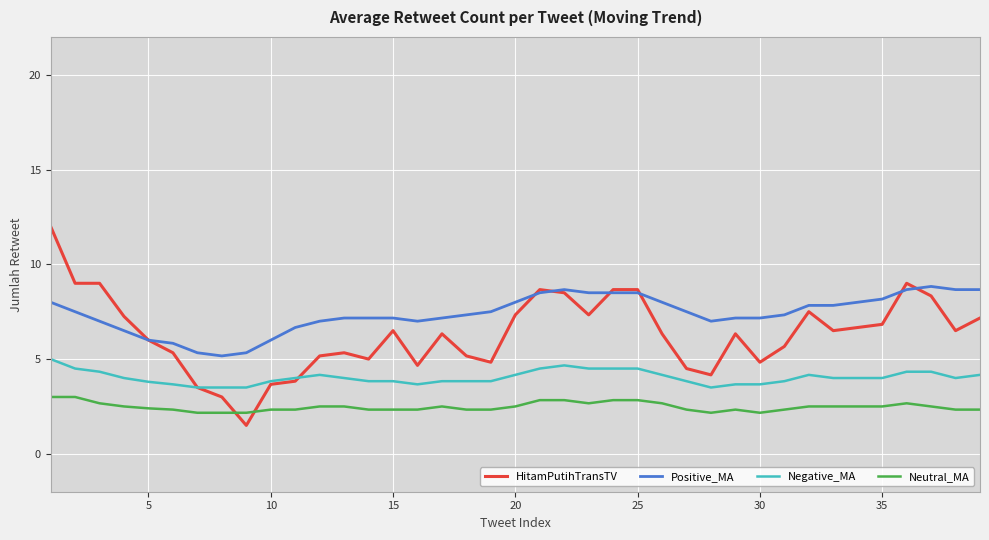

What is the highest value of the Neutral_MA series?

3.0